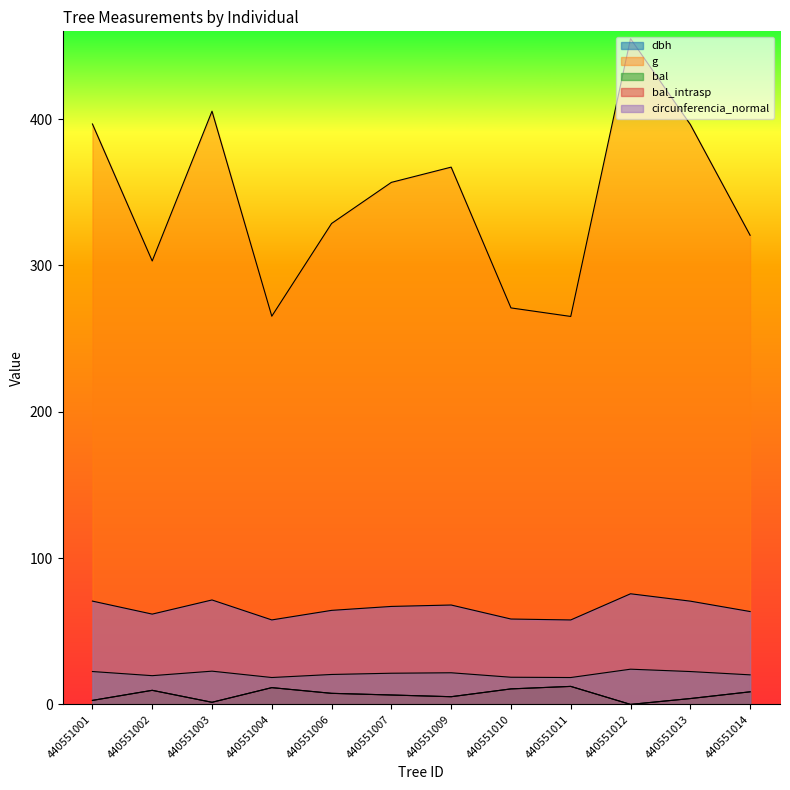

Is the value of circunferencia_normal at 440551010 greater than the value of g at 440551011?

No